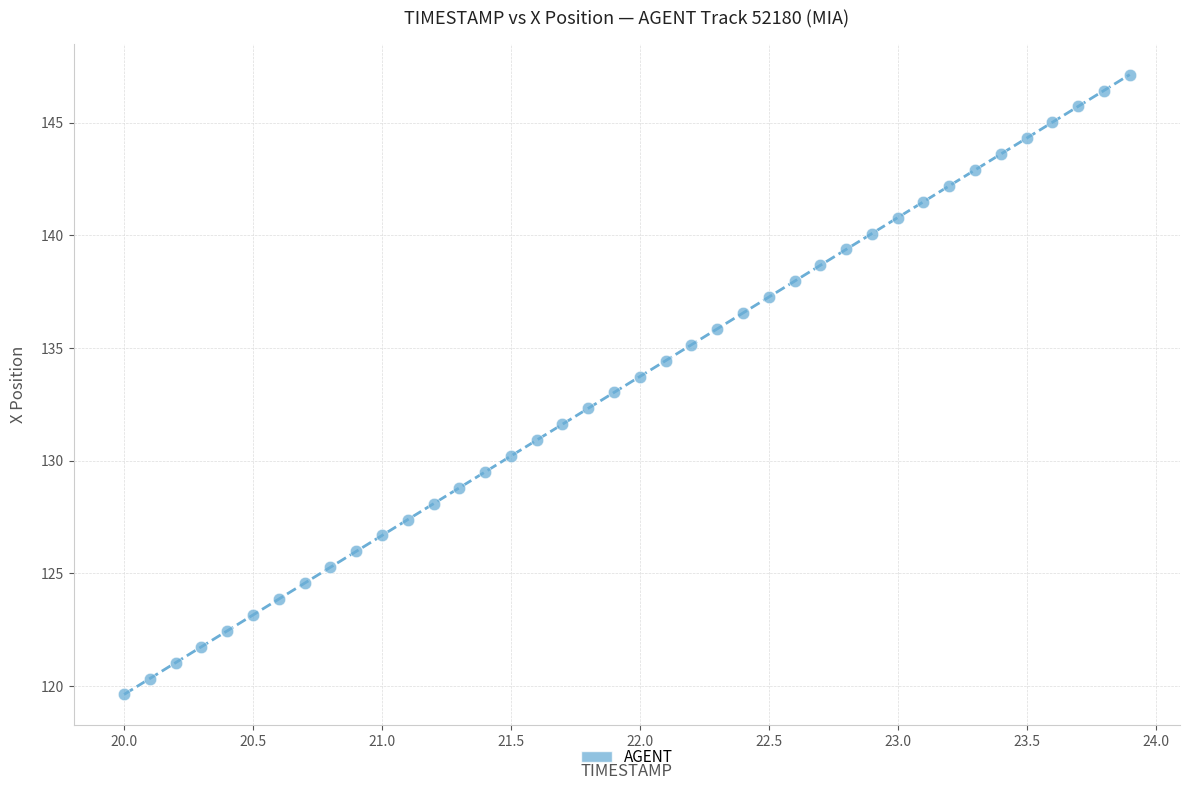

What is the range of Y values (max minus min)?

27.5